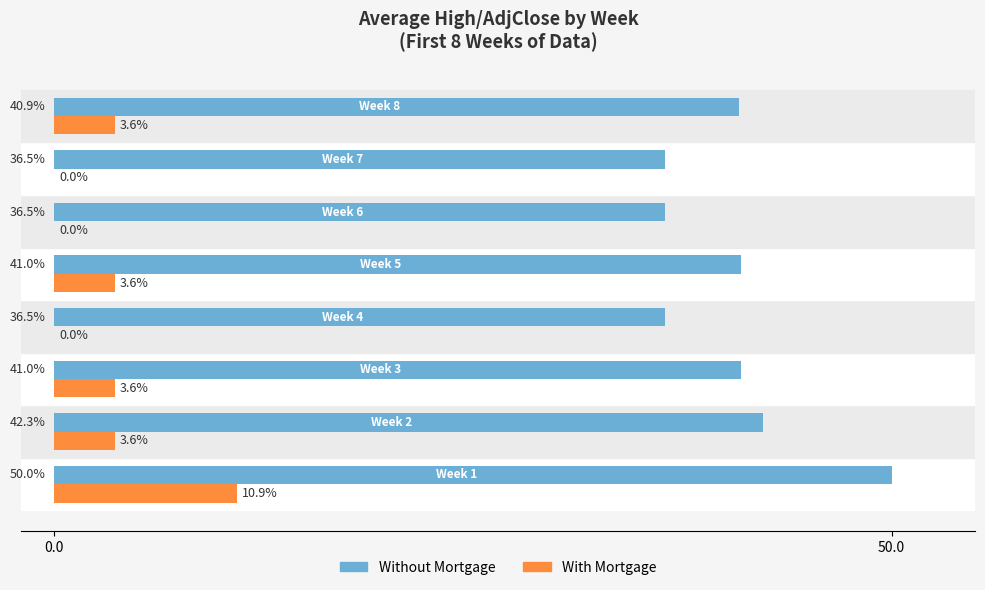

What is the maximum value for With Mortgage?

10.9